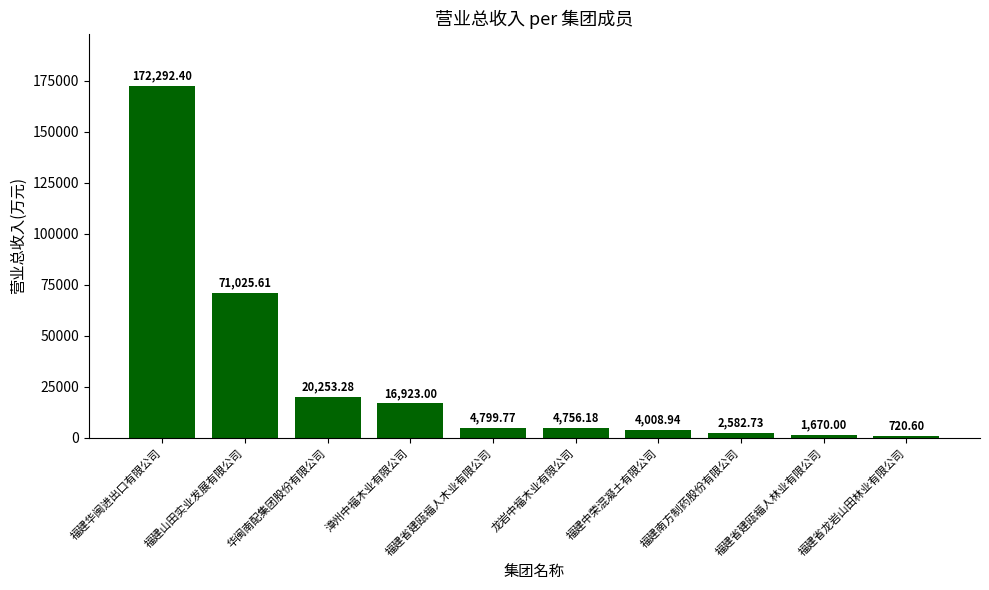

Rank the categories by value from lowest to highest.

福建省龙岩山田林业有限公司, 福建省建瓯福人林业有限公司, 福建南方制药股份有限公司, 福建中荣混凝土有限公司, 龙岩中福木业有限公司, 福建省建瓯福人木业有限公司, 漳州中福木业有限公司, 华闽南配集团股份有限公司, 福建山田实业发展有限公司, 福建华闽进出口有限公司